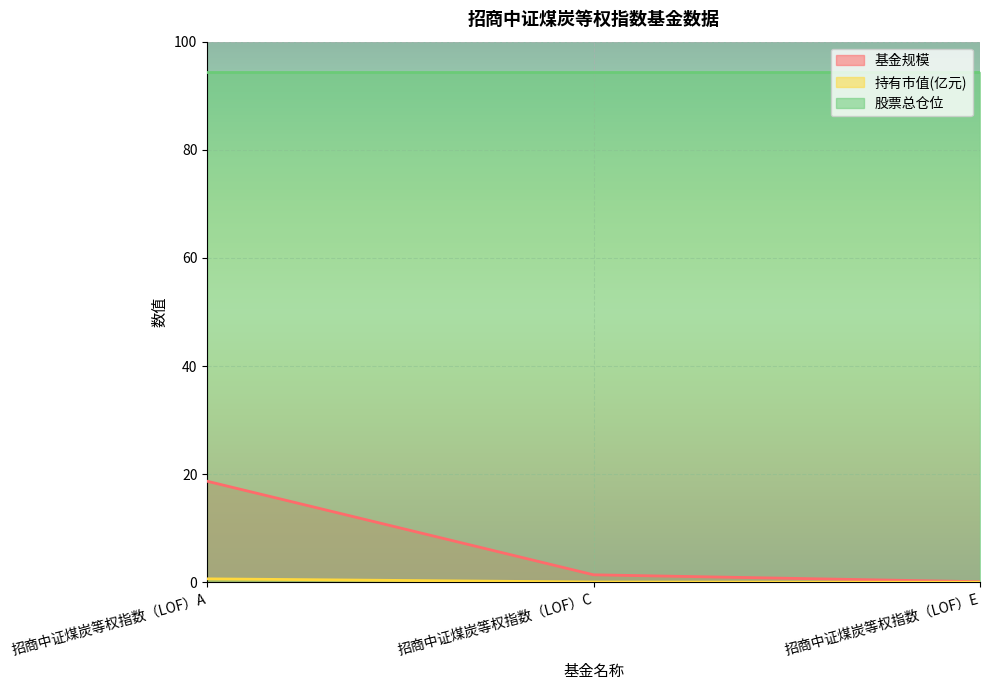

At how many categories does at least one series exceed 15?

3